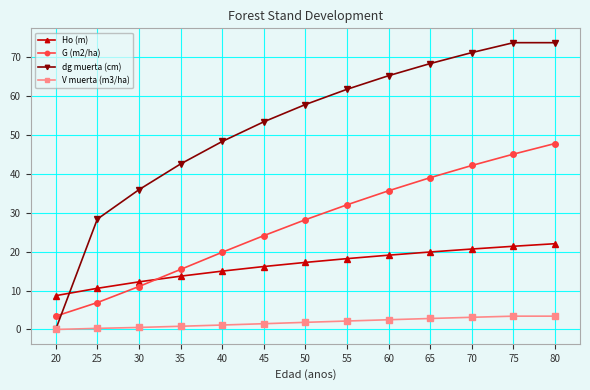

List the labels in order of G (m2/ha) value, largest first.

80, 75, 70, 65, 60, 55, 50, 45, 40, 35, 30, 25, 20